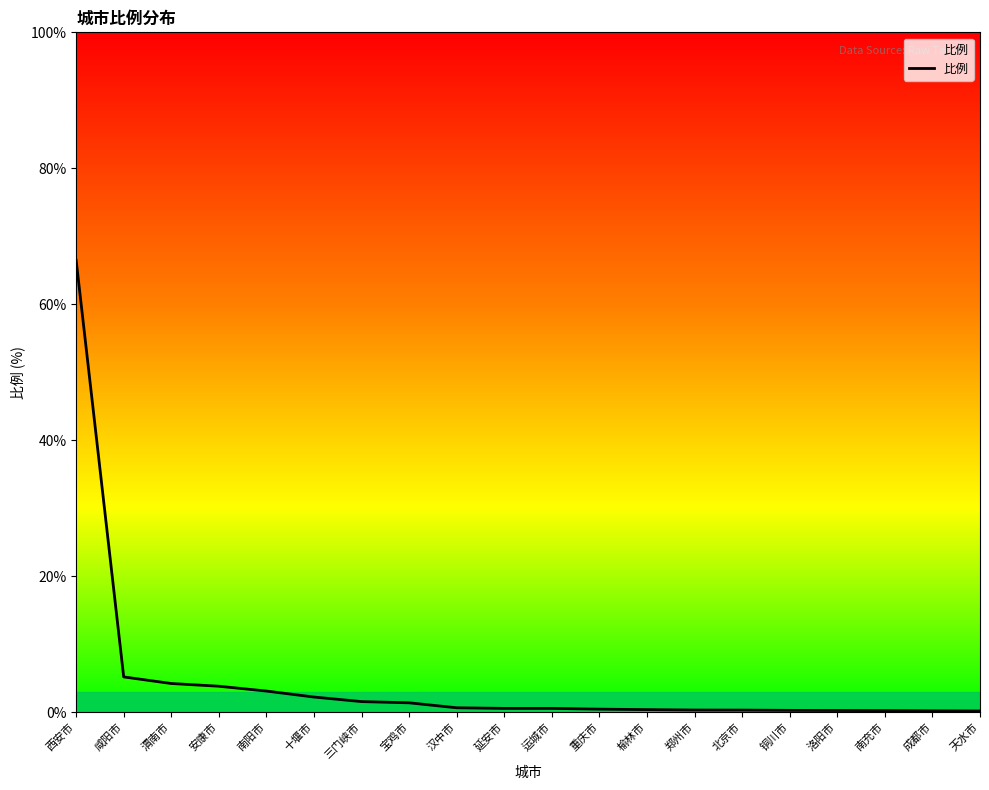

Between 天水市 and 咸阳市, which is larger?

咸阳市